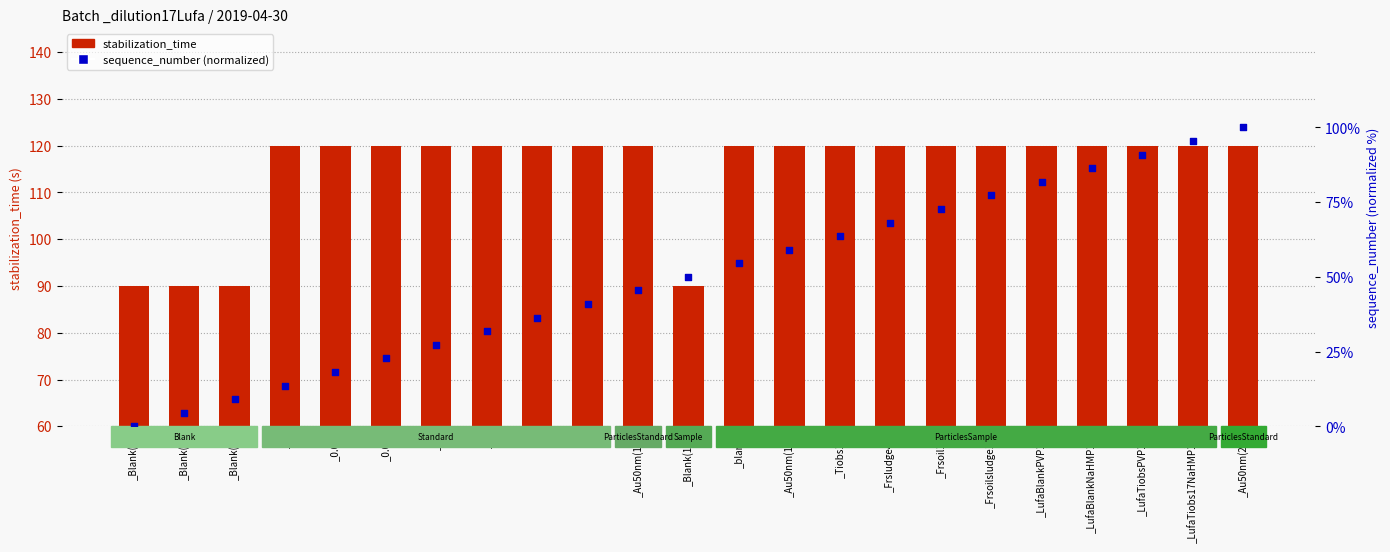

Which series contains the highest Y value?

stabilization_time